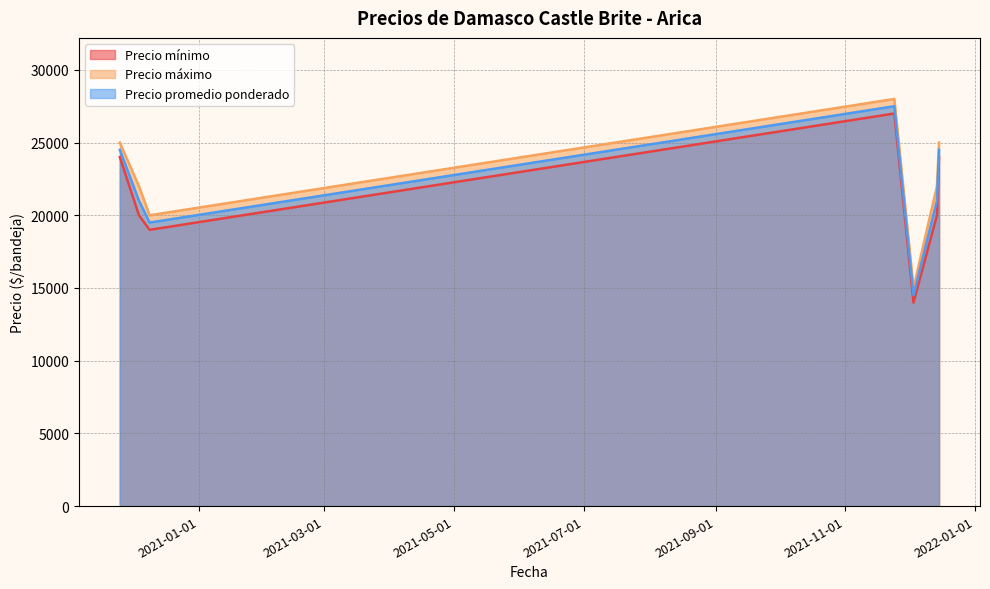

Between 2021-12-14 and 2021-12-03, which is larger?

2021-12-14